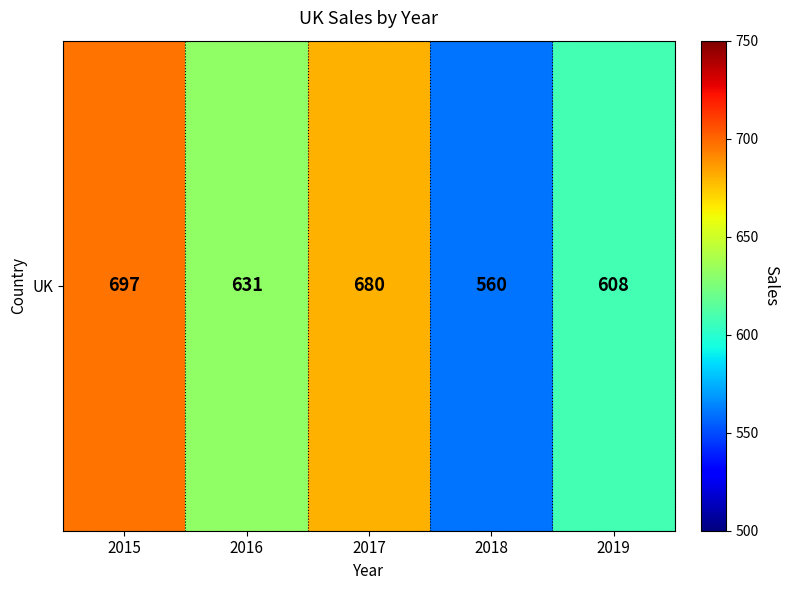

What is the maximum value shown in the chart?

697